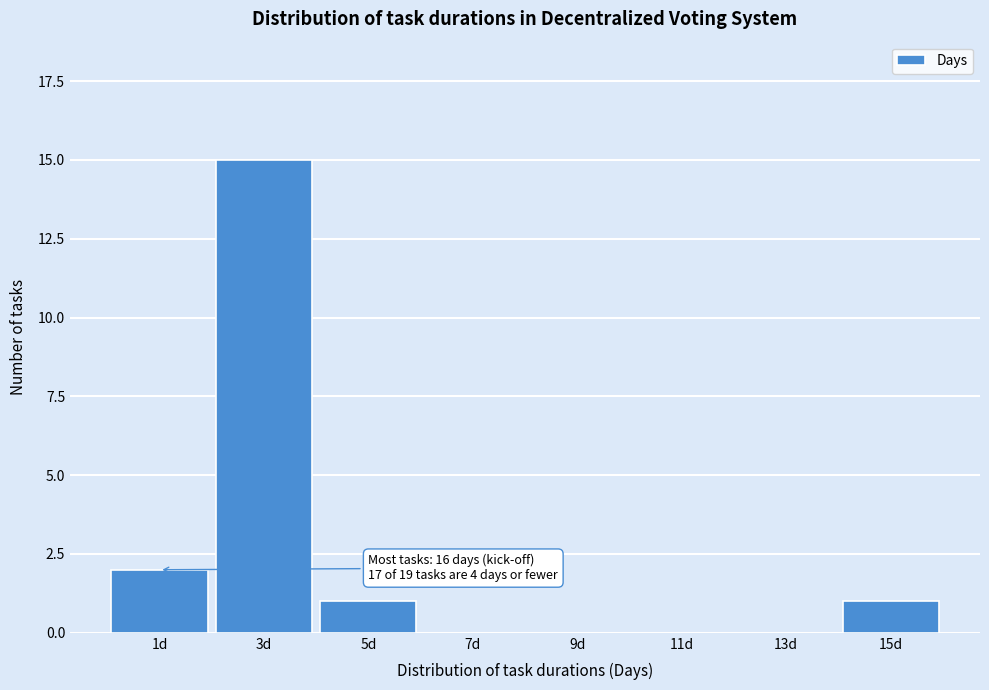

Reading left to right, what are all the values shown in this chart?

1d=2	3d=15	5d=1	7d=0	9d=0	11d=0	13d=0	15d=1